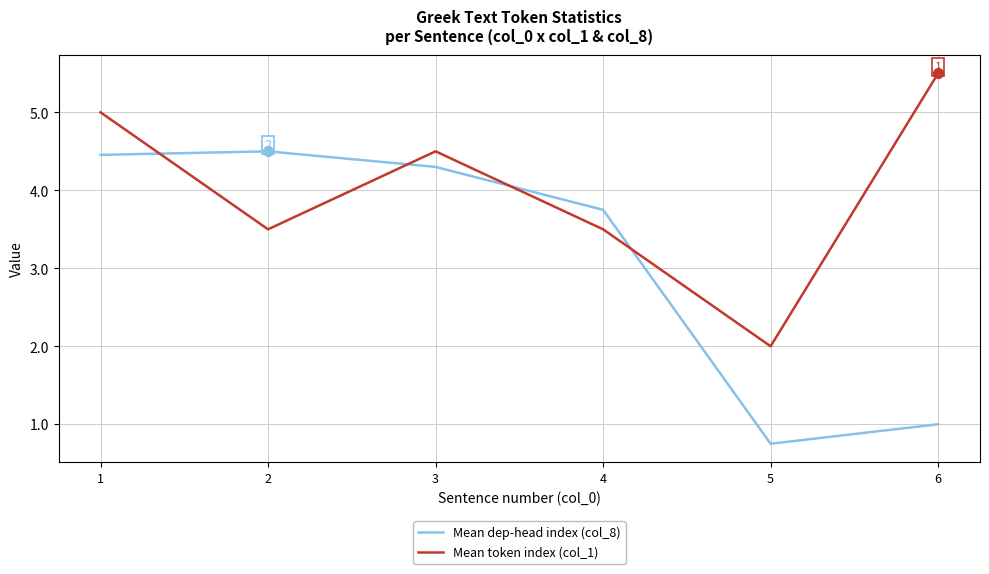

Which series has the widest spread of values?

Mean dep-head index (col_8)